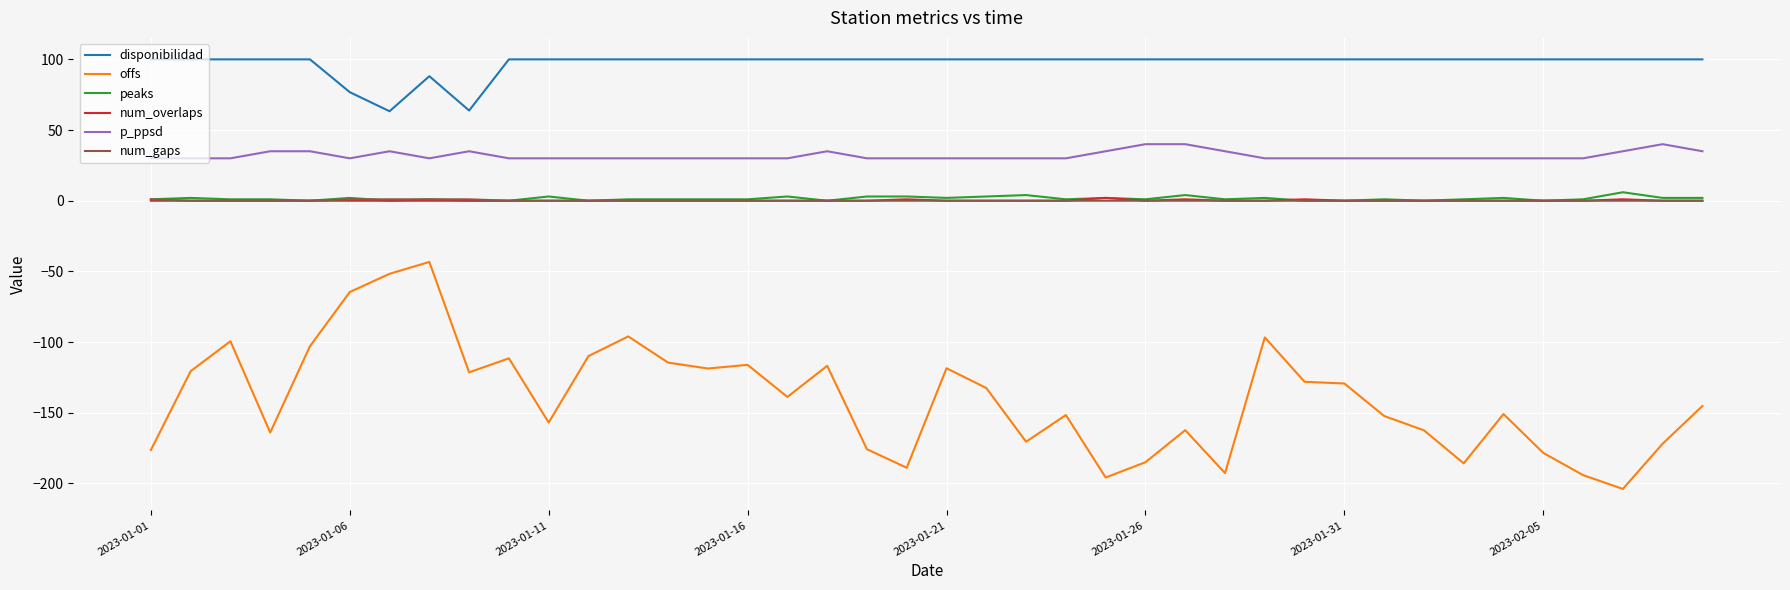

Which series has the largest total across all categories?

disponibilidad